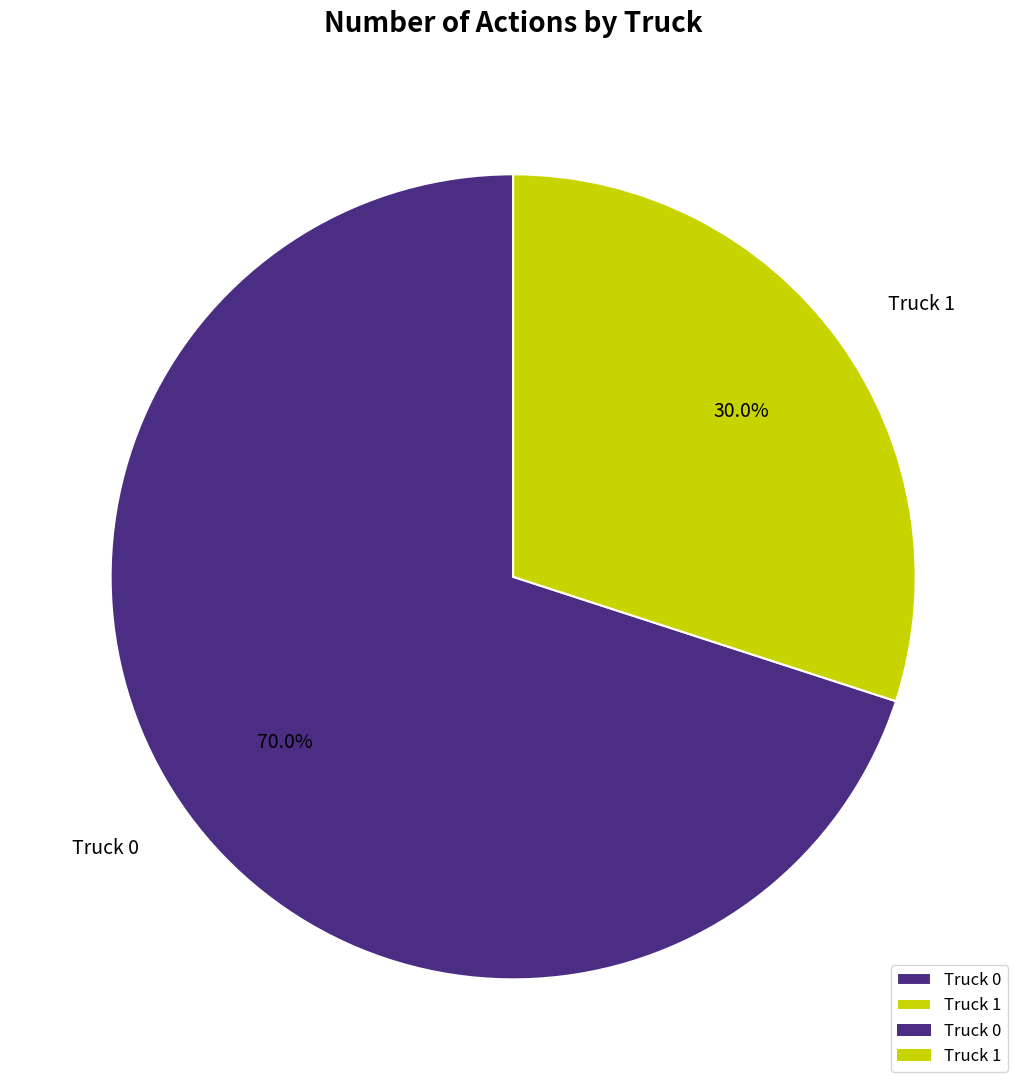

To the nearest percent, what portion does Truck 0 represent?

70%